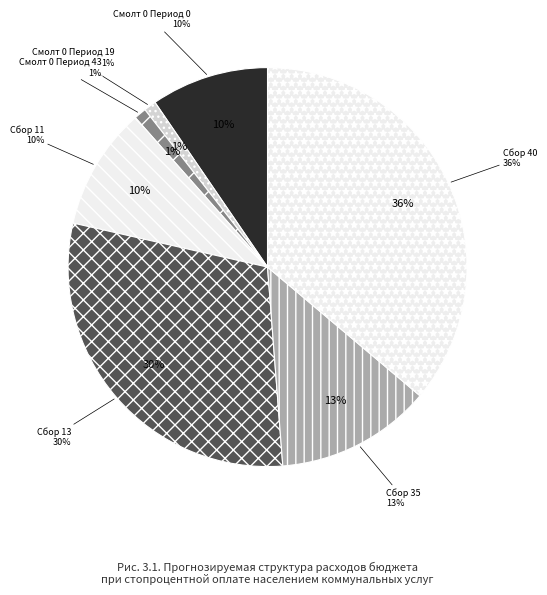

What is the change in value from Period 0 to Period 19?

-861000.0